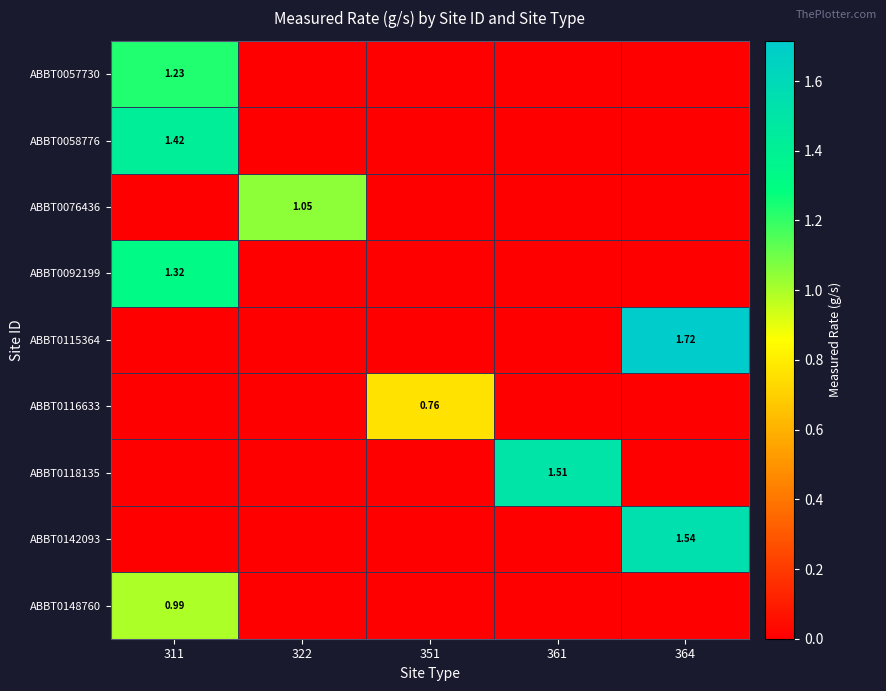

The value of ABBT0148760 at 311 is 1.3. True or false?

False